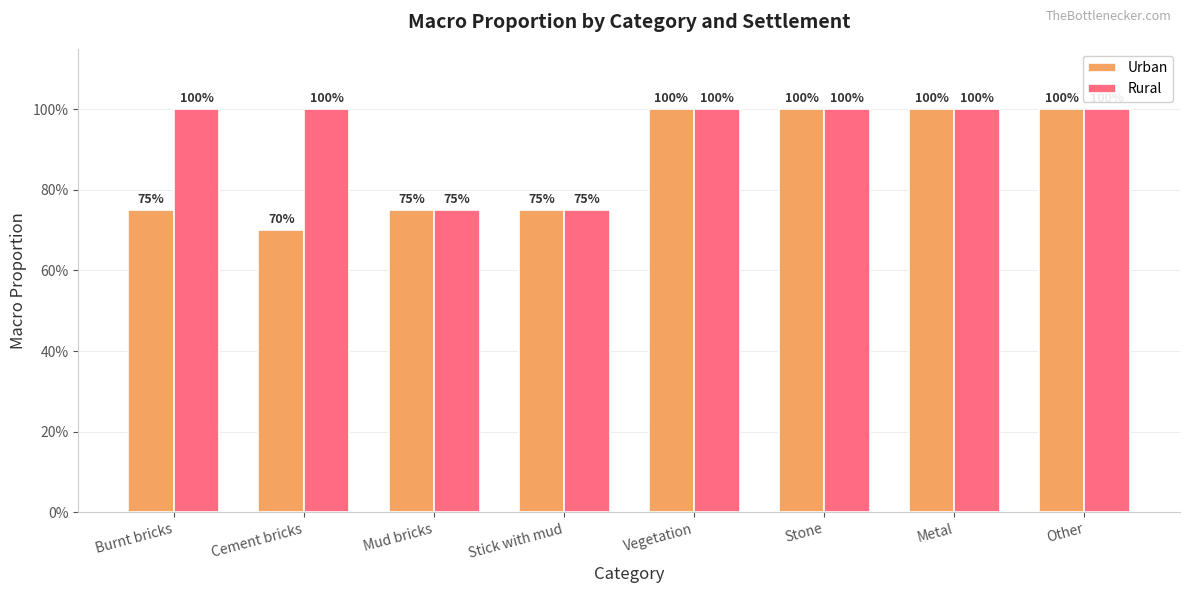

The Urban series shows 1.0 at Vegetation. True or false?

True